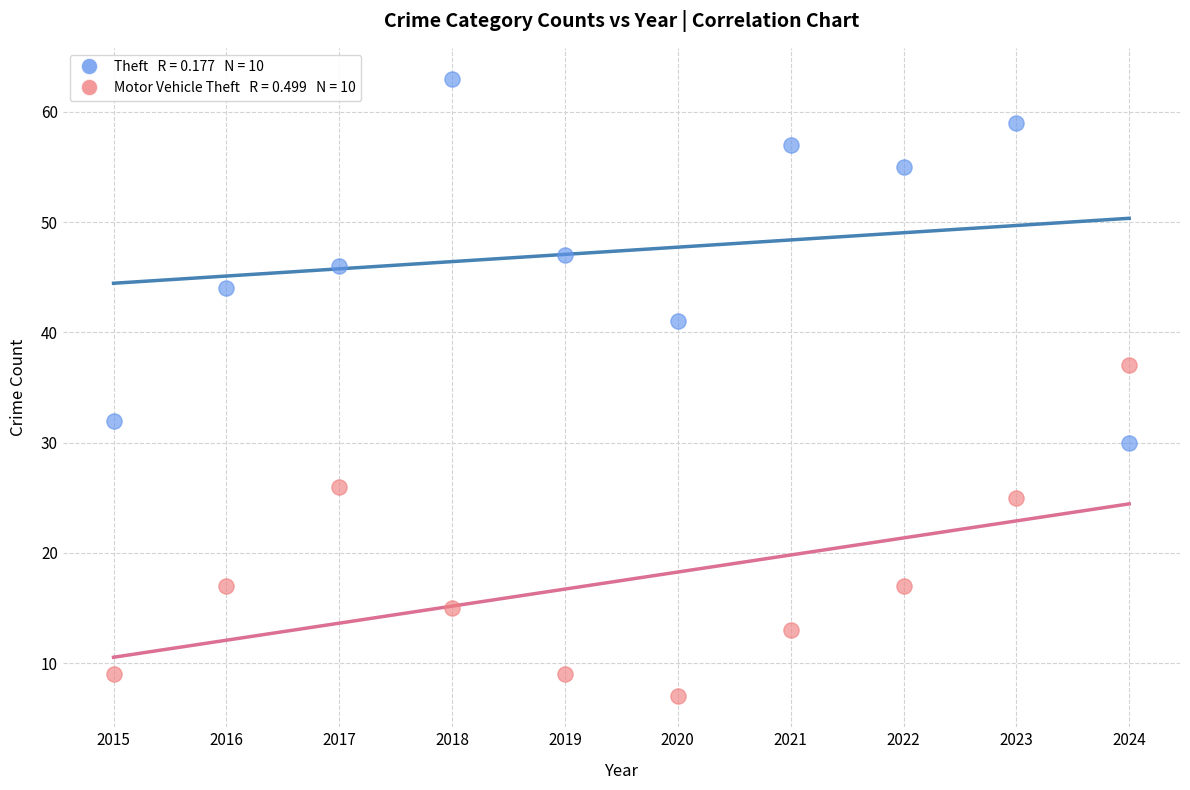

Across all series, what Y value is closest to 35?

37